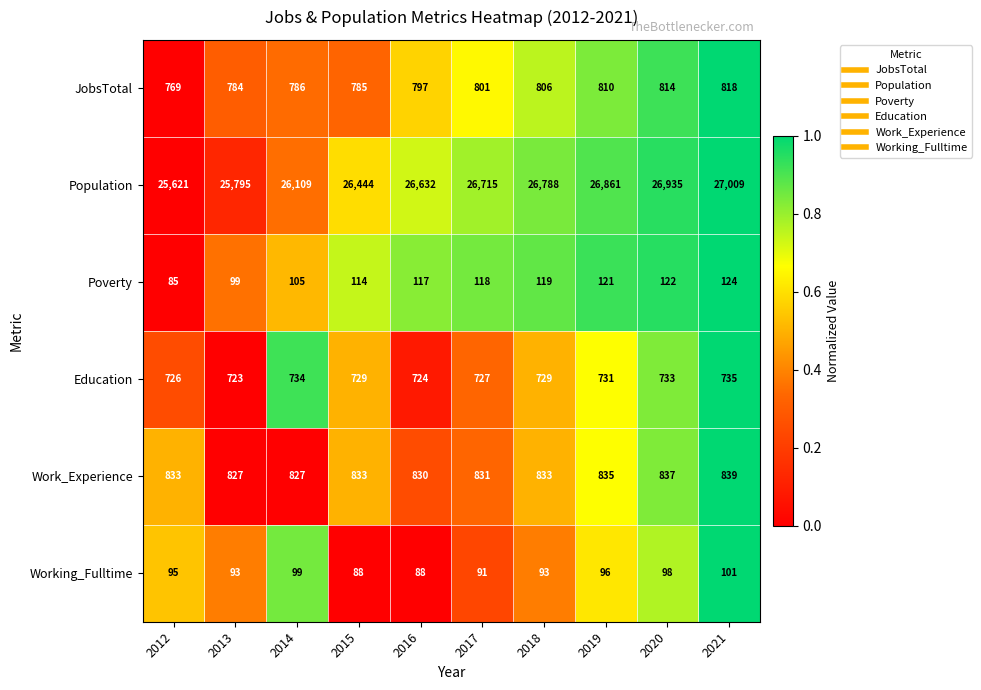

Between 2012 and 2017, which series saw the biggest shift?

Population